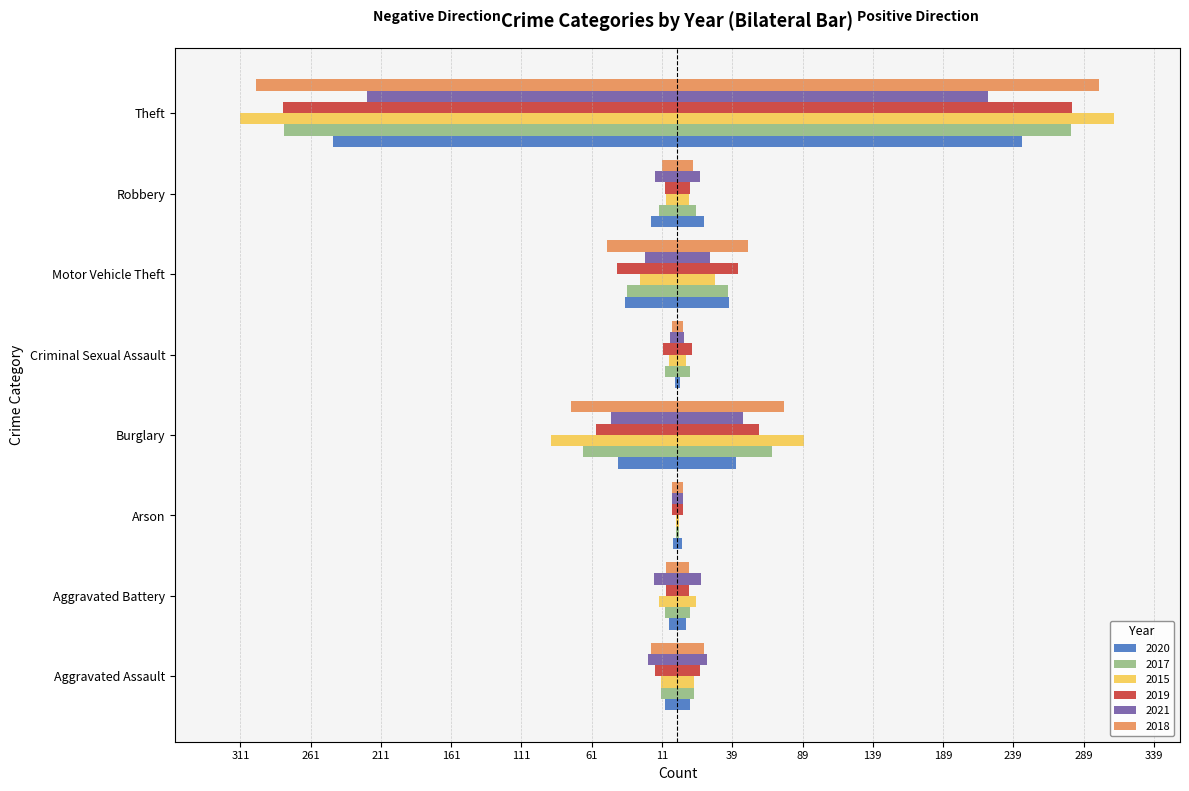

At which label is 2021 closest to -112?

Burglary